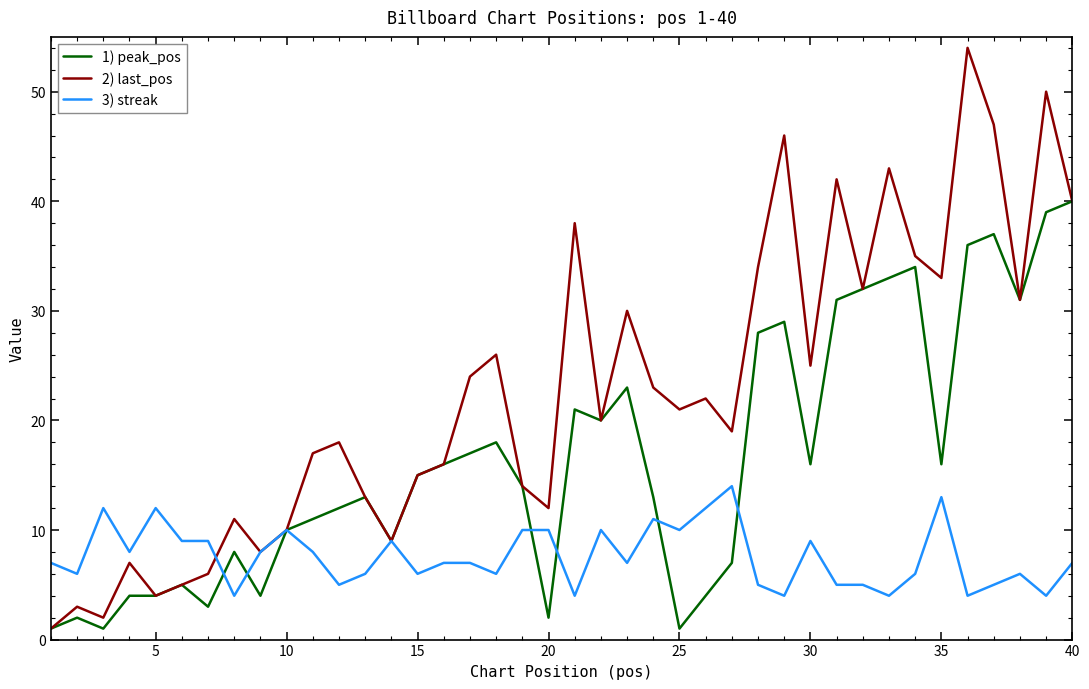

Is this an area chart (filled region under the line)?

No